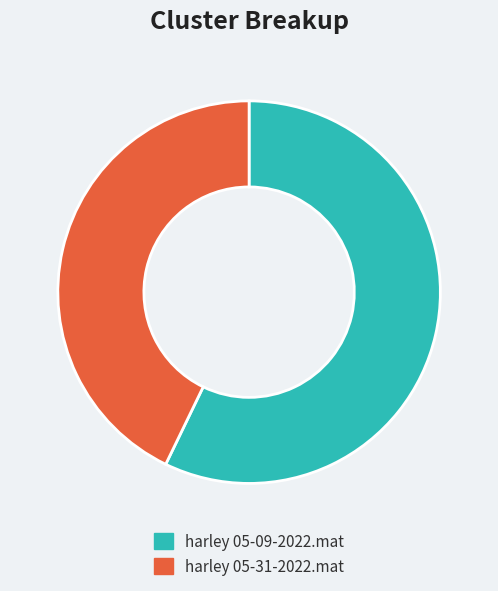

Approximately how many times larger is the value at harley 05-09-2022.mat compared to harley 05-31-2022.mat?

1.3